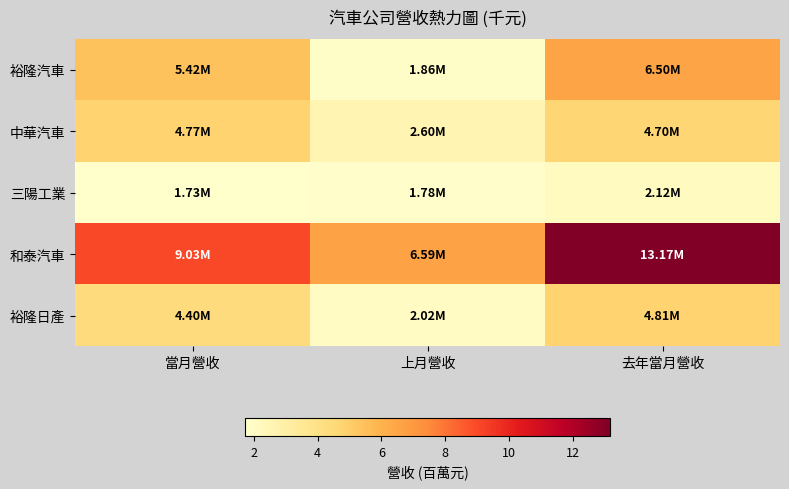

Which label corresponds to the smallest value in the chart?

當月營收